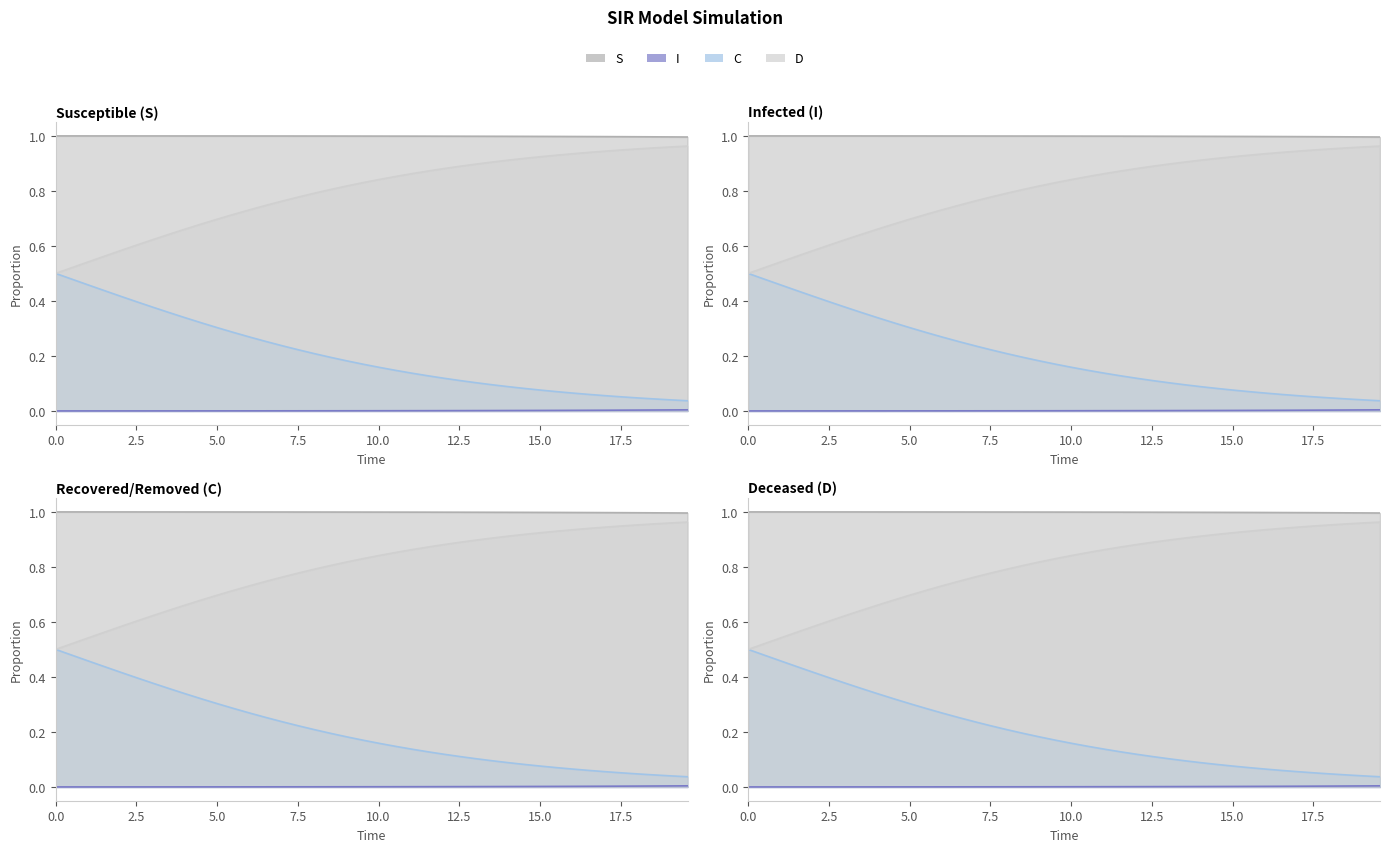

Reading left to right, transcribe all the data shown in this chart.

S: 1.0	1.0	1.0	1.0	1.0	1.0	1.0	1.0	1.0	1.0	1.0	1.0	1.0	1.0	1.0	1.0	1.0	1.0	1.0	1.0	1.0	1.0	1.0	1.0	1.0	1.0	1.0	1.0	1.0	1.0	1.0	1.0	1.0	1.0	1.0	1.0	1.0	1.0	1.0	1.0
I: 0.0	0.0	0.0	0.0	0.0	0.0	0.0	0.0	0.0	0.0	0.0	0.0	0.0	0.0	0.0	0.0	0.0	0.0	0.0	0.0	0.0	0.0	0.0	0.0	0.0	0.0	0.0	0.0	0.0	0.0	0.0	0.0	0.0	0.0	0.0	0.0	0.0	0.0	0.0	0.0
C: 0.5	0.5	0.5	0.4	0.4	0.4	0.4	0.4	0.3	0.3	0.3	0.3	0.3	0.3	0.2	0.2	0.2	0.2	0.2	0.2	0.2	0.1	0.1	0.1	0.1	0.1	0.1	0.1	0.1	0.1	0.1	0.1	0.1	0.1	0.1	0.1	0.0	0.0	0.0	0.0
D: 0.5	0.5	0.5	0.6	0.6	0.6	0.6	0.6	0.7	0.7	0.7	0.7	0.7	0.7	0.8	0.8	0.8	0.8	0.8	0.8	0.8	0.9	0.9	0.9	0.9	0.9	0.9	0.9	0.9	0.9	0.9	0.9	0.9	0.9	0.9	0.9	1.0	1.0	1.0	1.0